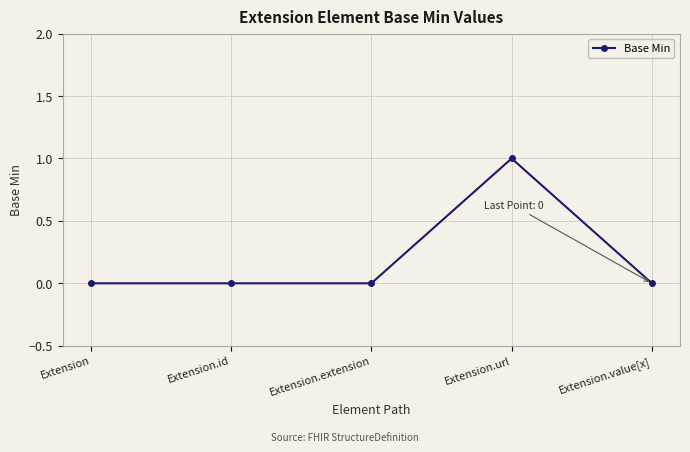

True or false: the data shows 0 at Extension.

True